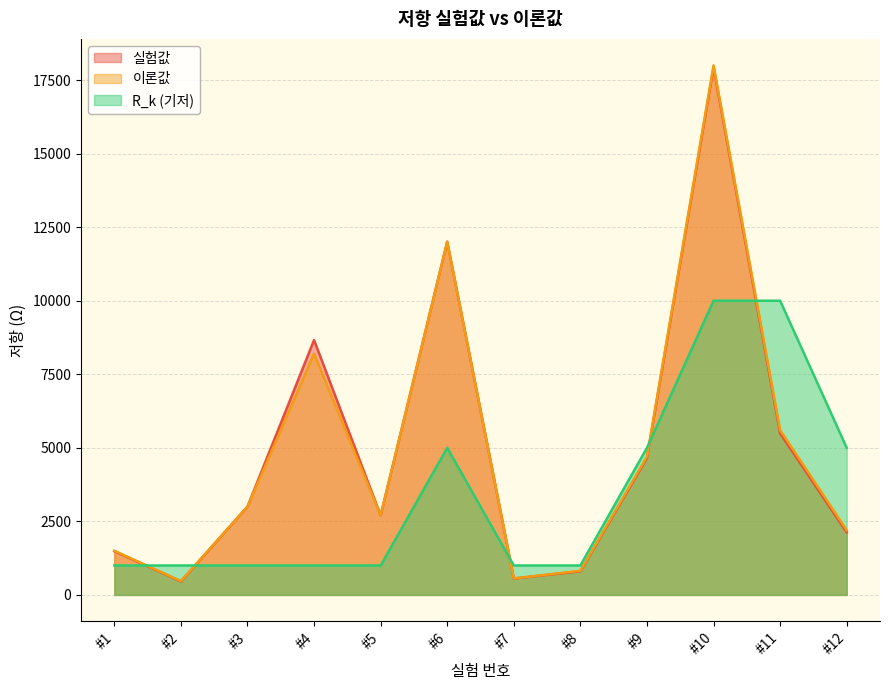

Reading right to left, what are all the values shown in this chart?

실험값: #12=2127.6	#11=5491.9	#10=17933.0	#9=4652.5	#8=801.8	#7=556.4	#6=12006.8	#5=2703.7	#4=8661.8	#3=3000.0	#2=457.7	#1=1484.5
이론값: #12=2200.0	#11=5600.0	#10=18000.0	#9=4700.0	#8=820.0	#7=560.0	#6=12000.0	#5=2700.0	#4=8200.0	#3=3000.0	#2=470.0	#1=1500.0
R_k (기저): #12=5000.0	#11=10000.0	#10=10000.0	#9=5000.0	#8=1000.0	#7=1000.0	#6=5000.0	#5=1000.0	#4=1000.0	#3=1000.0	#2=1000.0	#1=1000.0